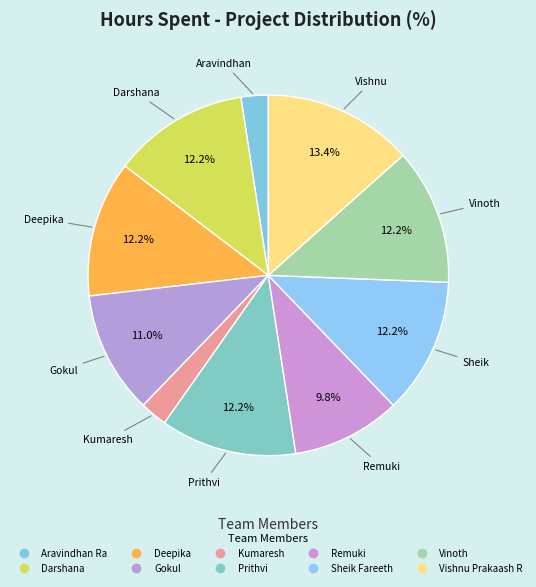

Combined, do Sheik Fareeth and Gokul account for over 50%?

No